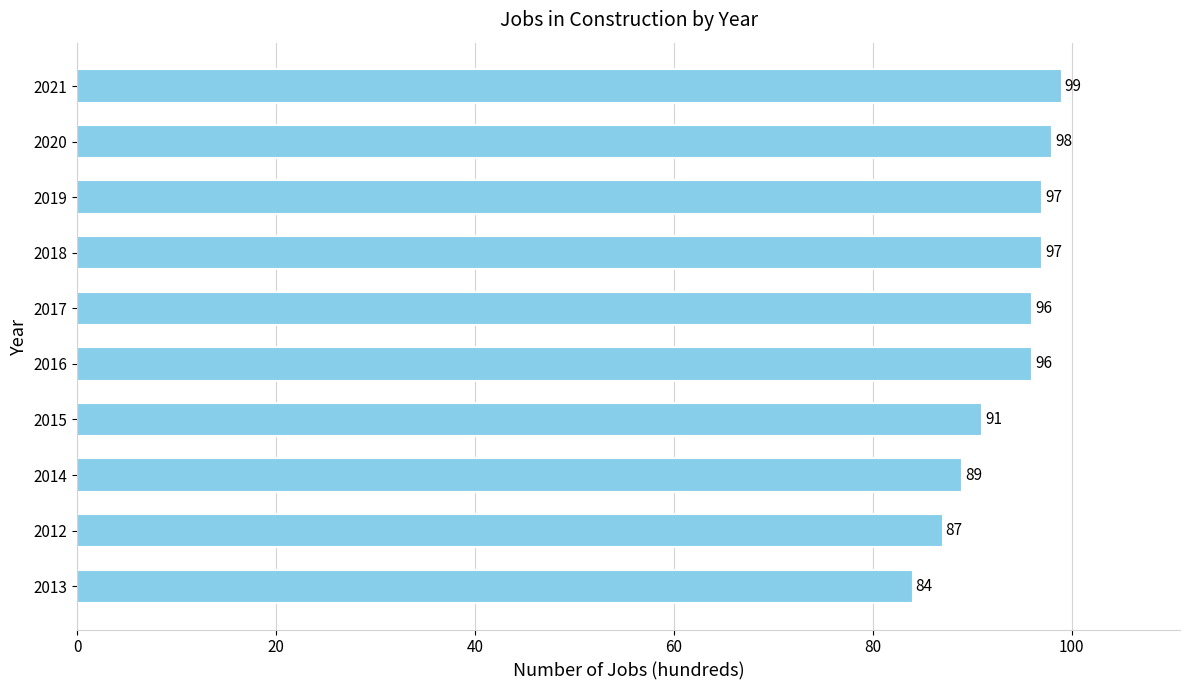

Is it true that the value at 2012 is 144?

False